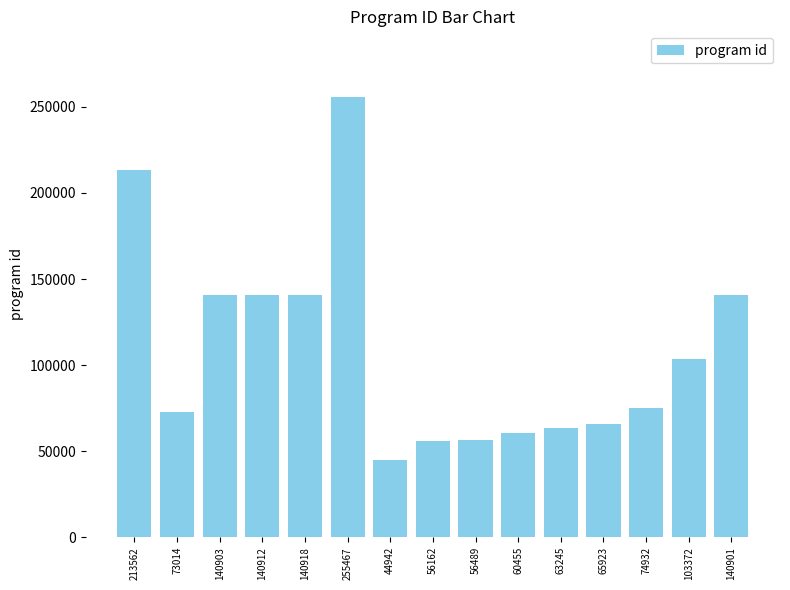

What is the label of the 13th bar from the left?

74932